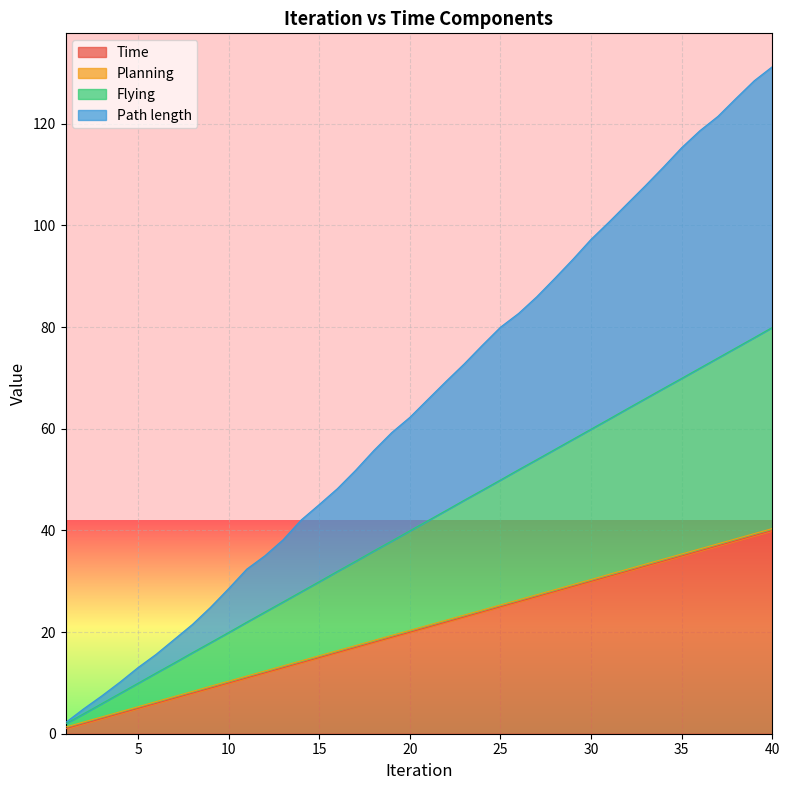

At how many categories does at least one series exceed 56?

22